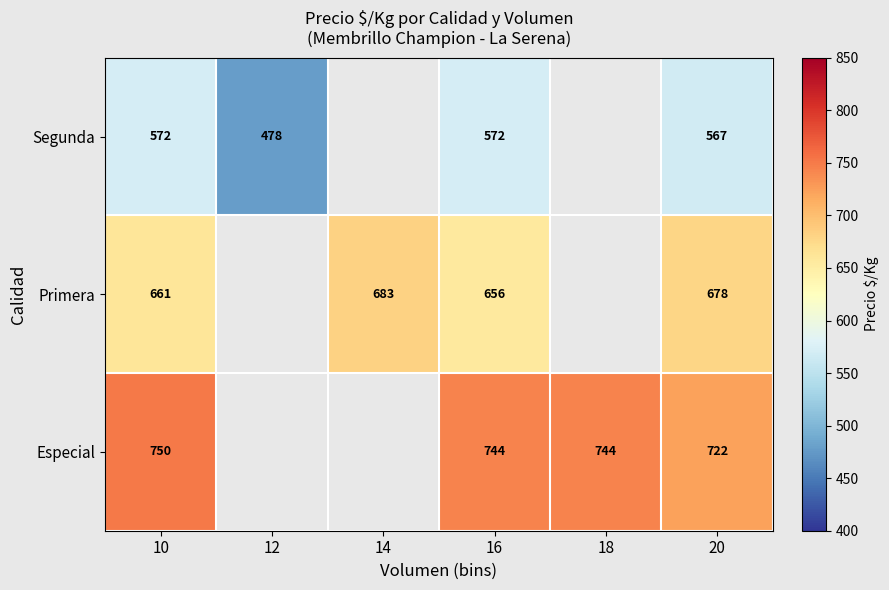

What is the smallest value displayed?

478.0